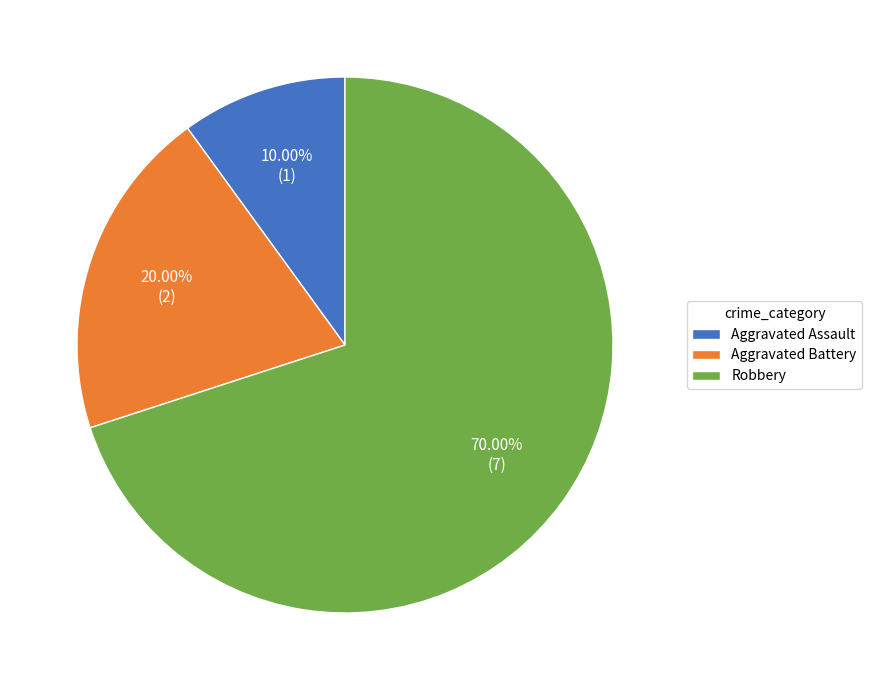

Which category has the smallest portion of the pie?

Aggravated Assault